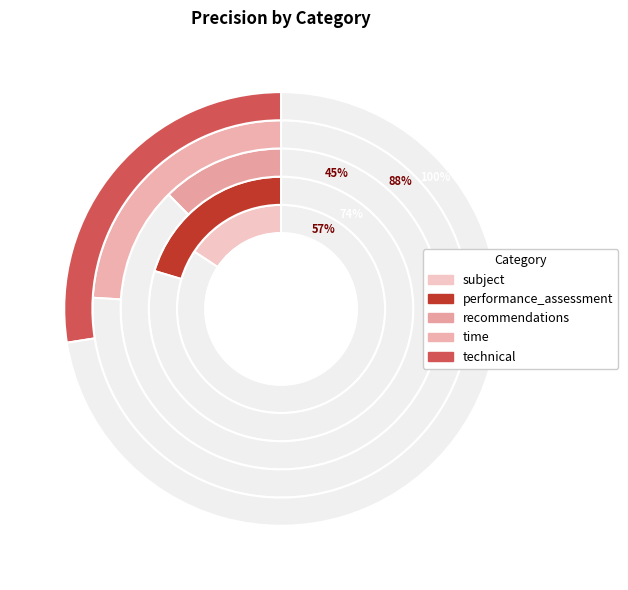

Is it true that performance_assessment is 20% of the pie?

True